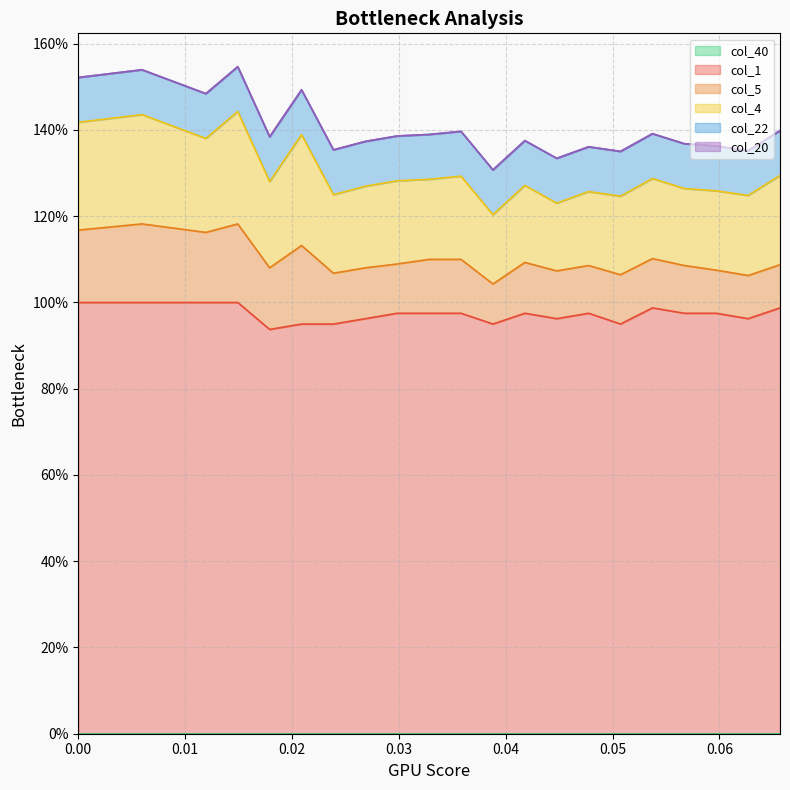

What is the approximate value of col_5 at 0.0?

0.2